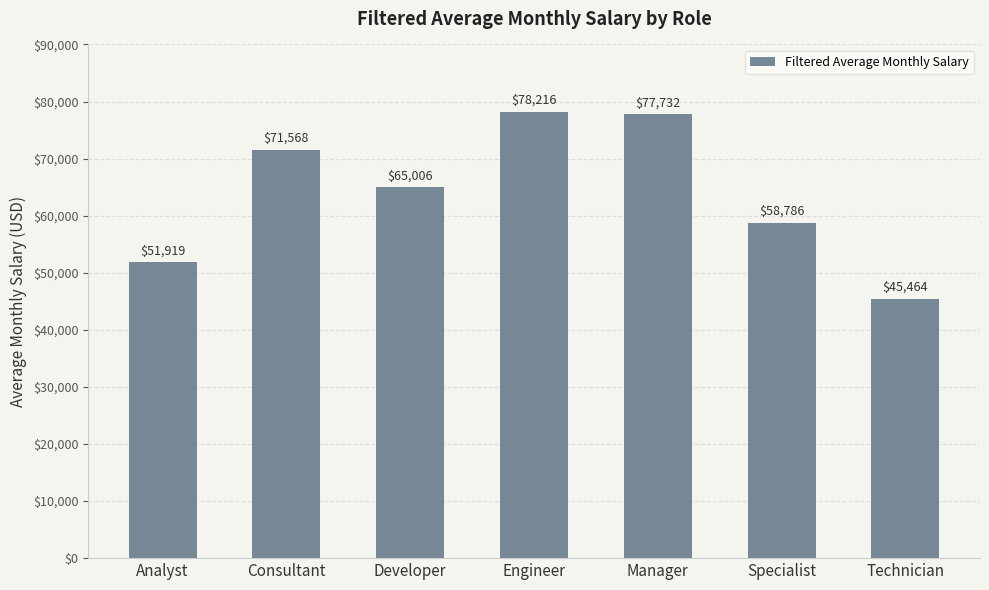

Where does the data first go above 65005?

Consultant